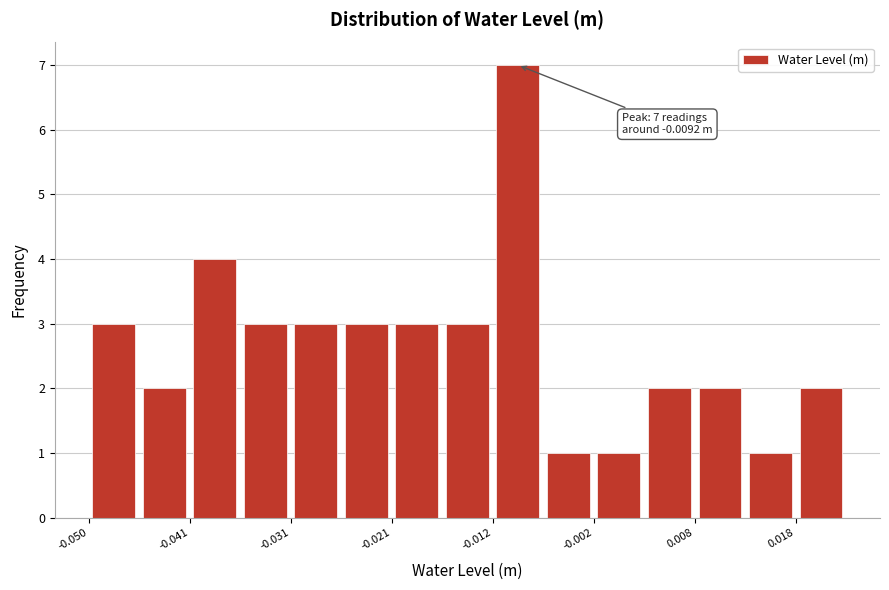

Which range on the x-axis has the tallest bar?

-0.012 to -0.007